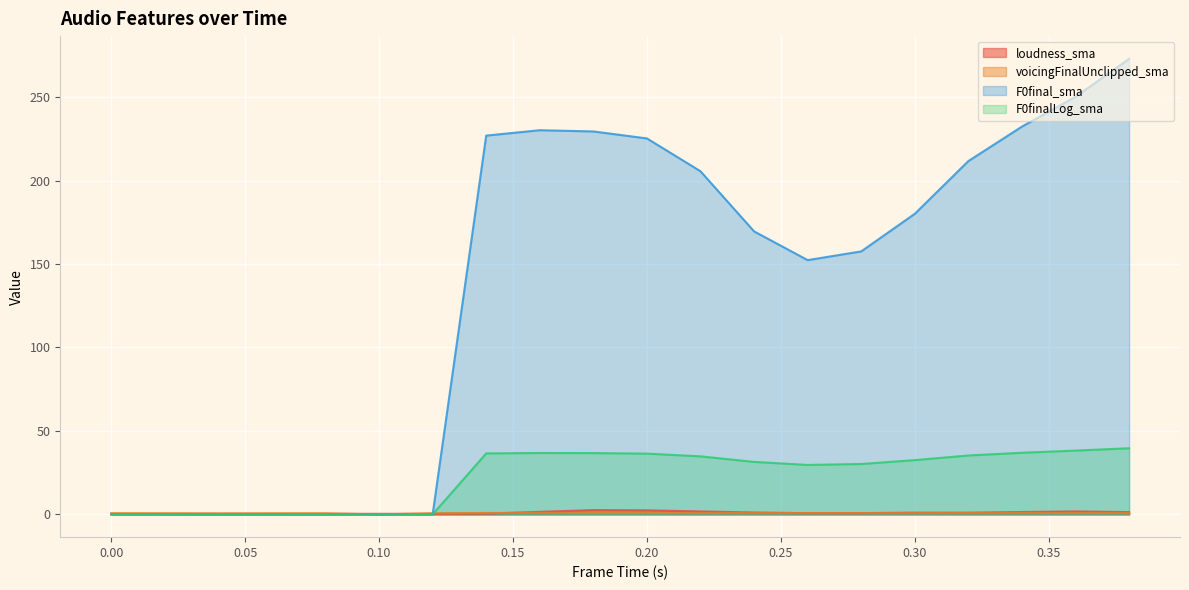

Between which two adjacent categories do voicingFinalUnclipped_sma and F0final_sma first intersect?

0.12 and 0.14